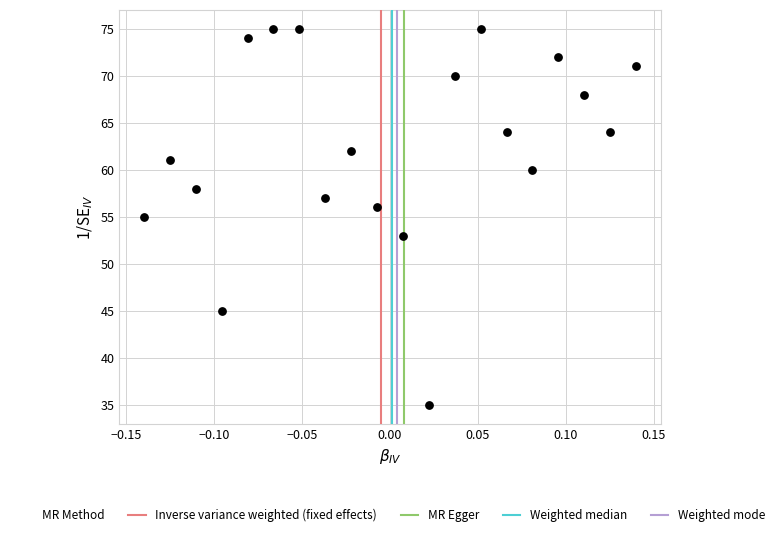

What is the range of Y values (max minus min)?

40